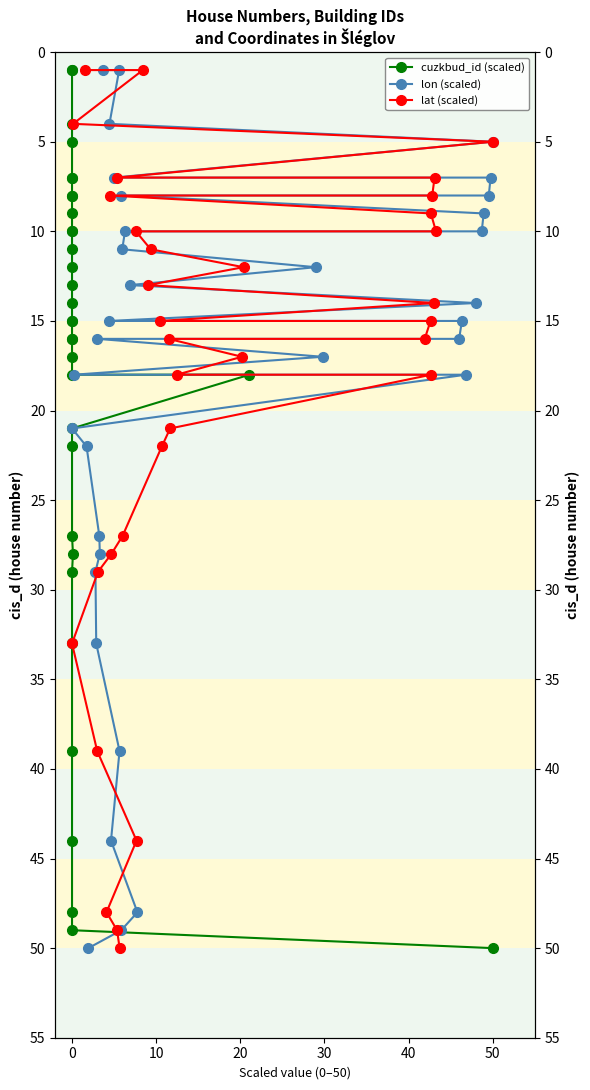

The cuzkbud_id (scaled) series shows 1 at 0. True or false?

True